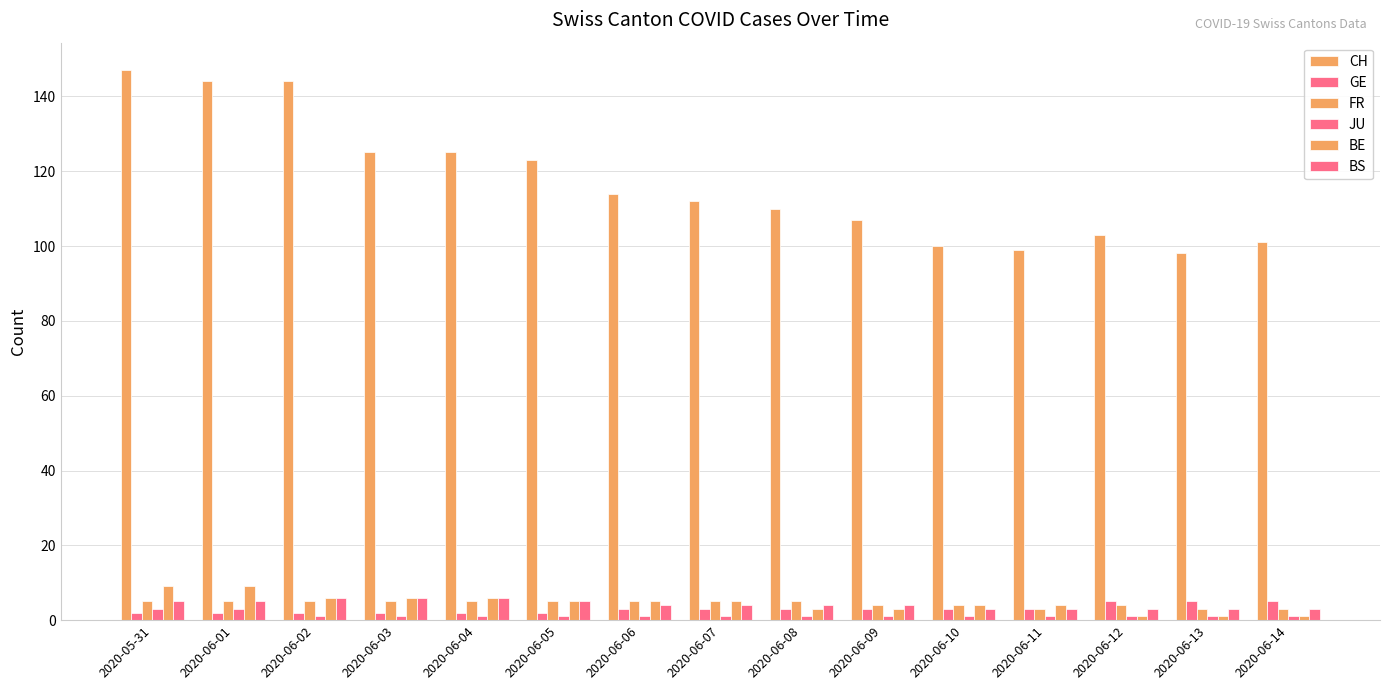

How many groups of bars are there?

15